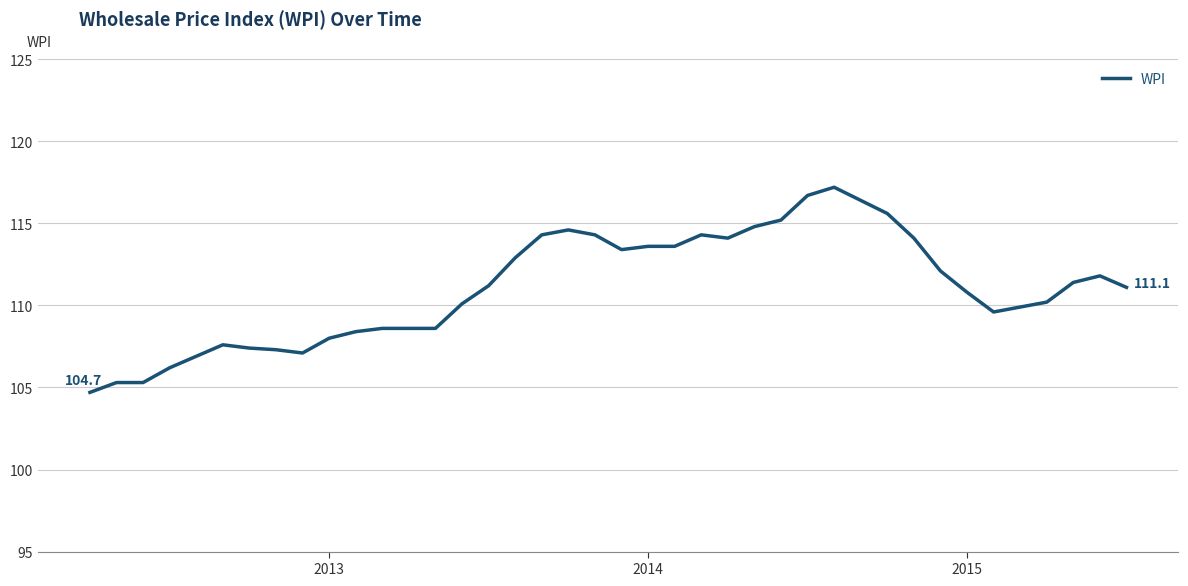

How many categories are shown in the chart?

40